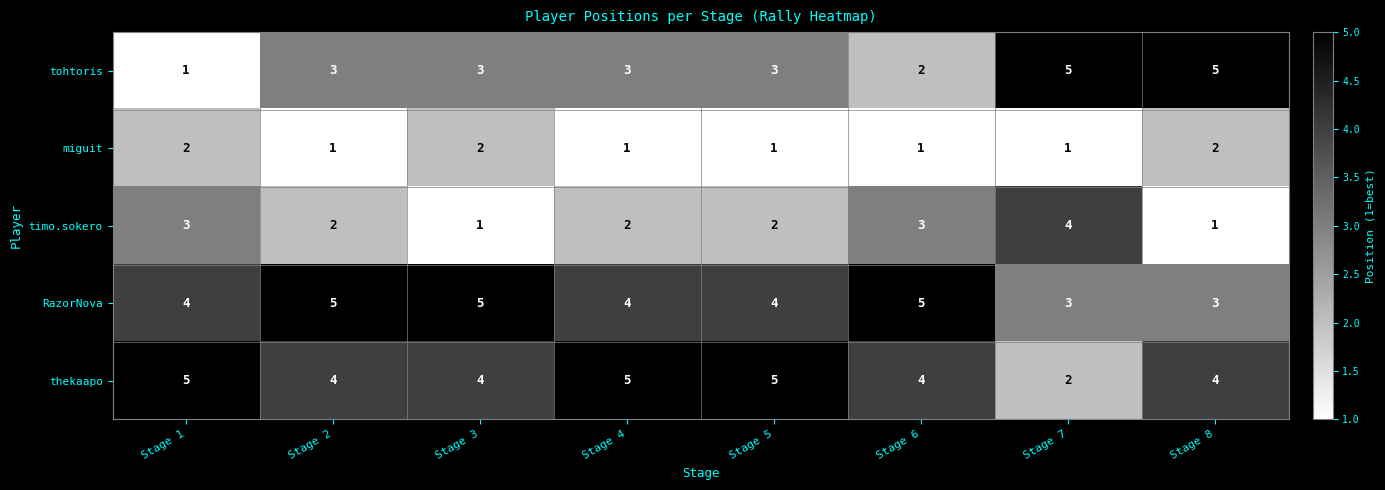

How many tohtoris values are between 3 and 5?

6